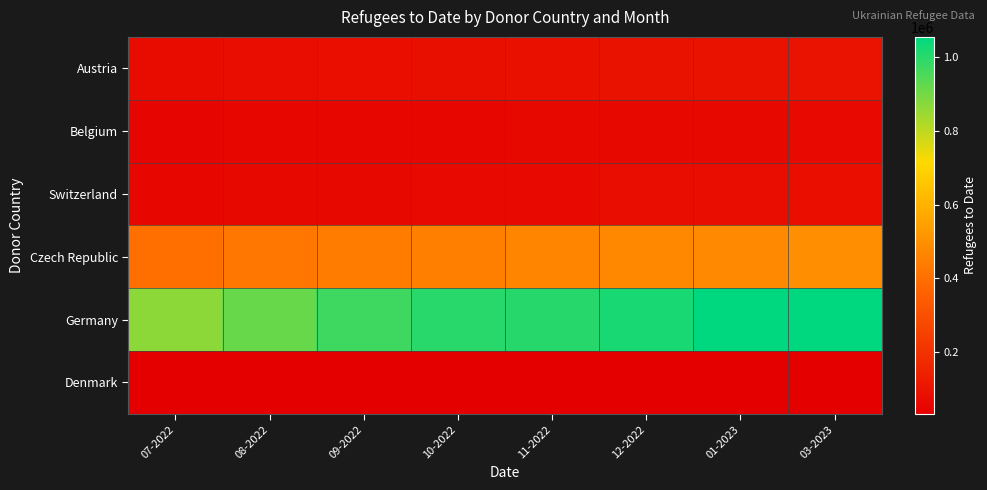

Reading left to right, transcribe all the data shown in this chart.

Austria: 07-2022=74492	08-2022=79728	09-2022=82446	10-2022=84756	11-2022=88748	12-2022=90591	01-2023=91232	03-2023=94551
Belgium: 07-2022=52038	08-2022=54414	09-2022=56464	10-2022=58537	11-2022=62181	12-2022=64436	01-2023=65658	03-2023=68869
Switzerland: 07-2022=58643	08-2022=64053	09-2022=65098	10-2022=66812	11-2022=69607	12-2022=76432	01-2023=77450	03-2023=82628
Czech Republic: 07-2022=400559	08-2022=423374	09-2022=439043	10-2022=453103	11-2022=464910	12-2022=474731	01-2023=478614	03-2023=497217
Germany: 07-2022=867000	08-2022=915000	09-2022=971000	10-2022=997895	11-2022=1002668	12-2022=1021667	01-2023=1055323	03-2023=1055323
Denmark: 07-2022=32116	08-2022=32116	09-2022=32116	10-2022=32116	11-2022=32116	12-2022=32116	01-2023=32116	03-2023=32116